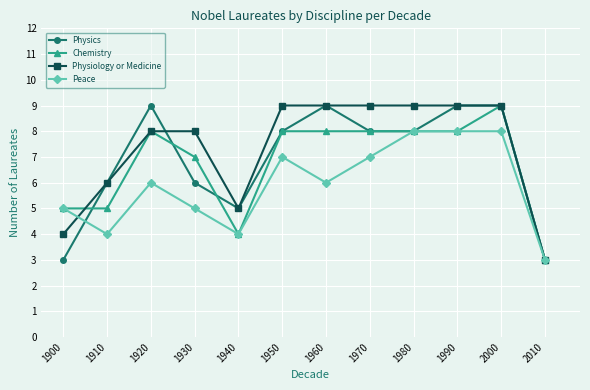

Count the number of data series in this chart.

4